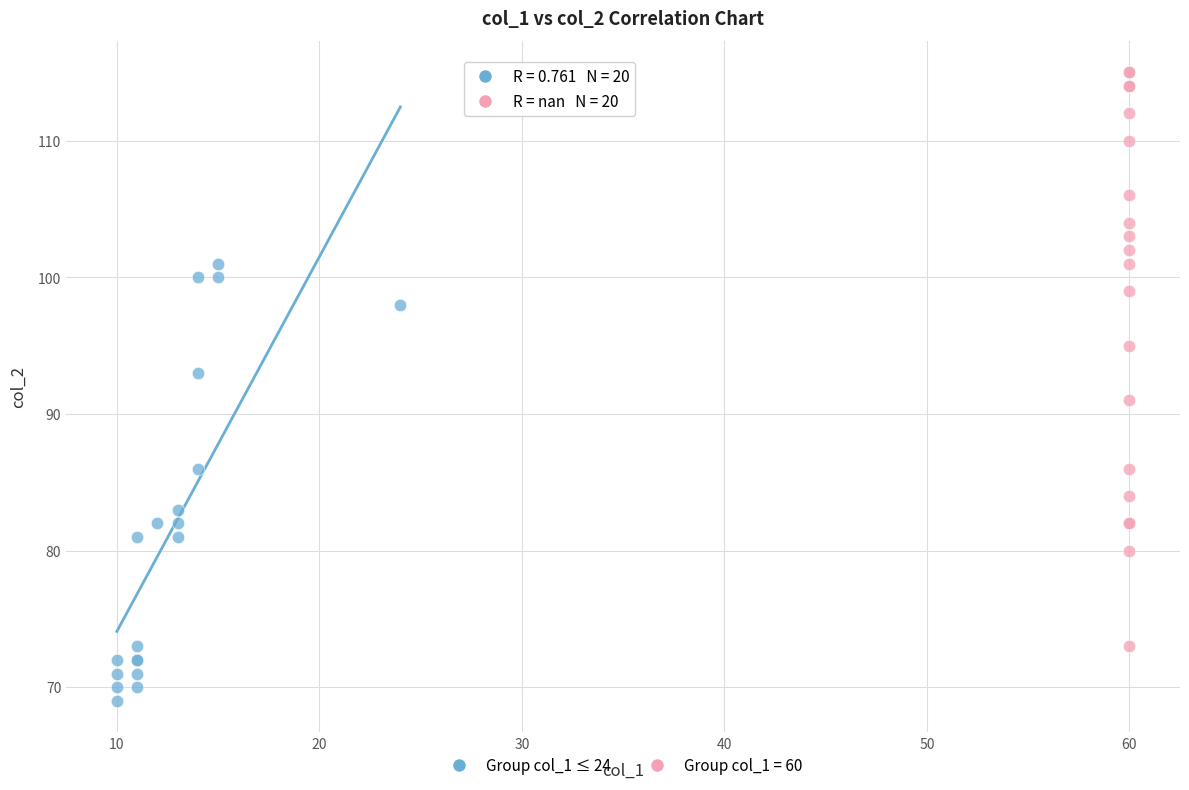

Which series contains the lowest Y value?

Group col_1 ≤ 24